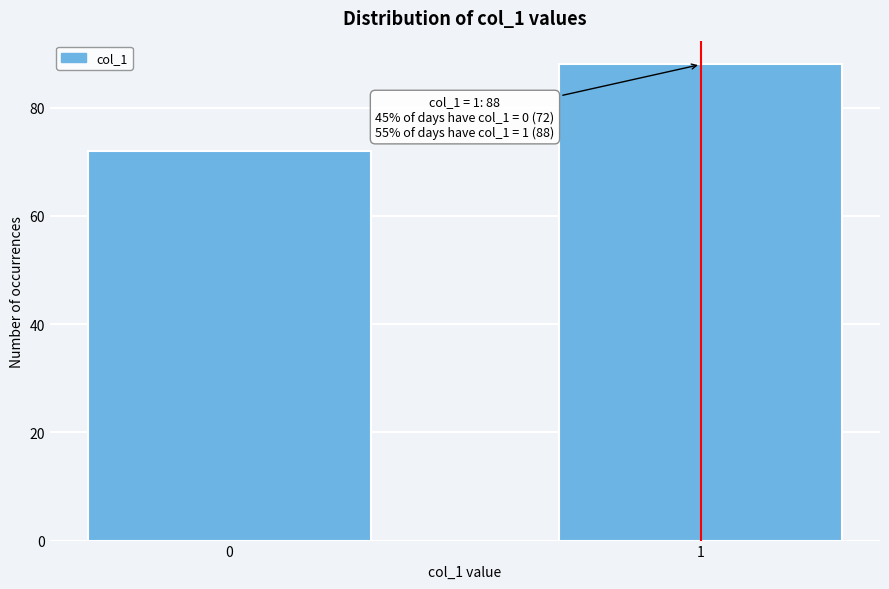

Reading right to left, transcribe all the data shown in this chart.

1=88	0=72